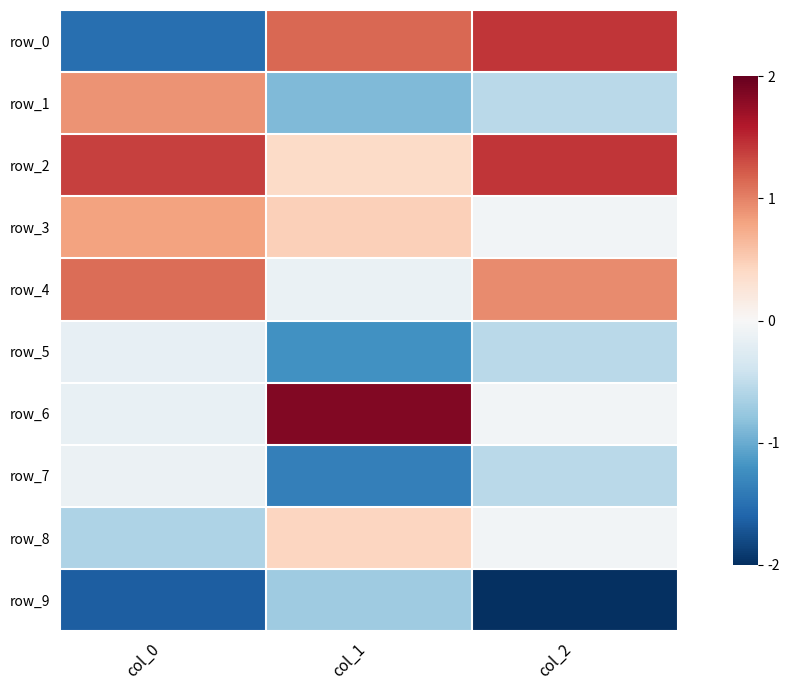

What is the spread (max minus min) of values at col_2?

3.5